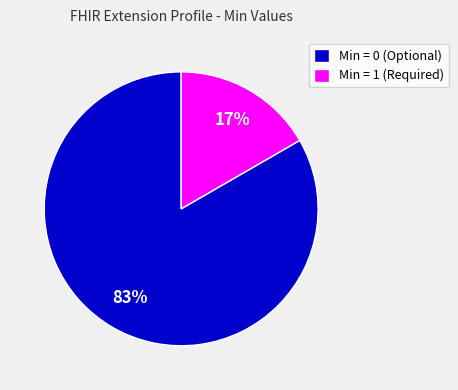

The Min = 0 (Optional) slice represents 75% of the pie. True or false?

False